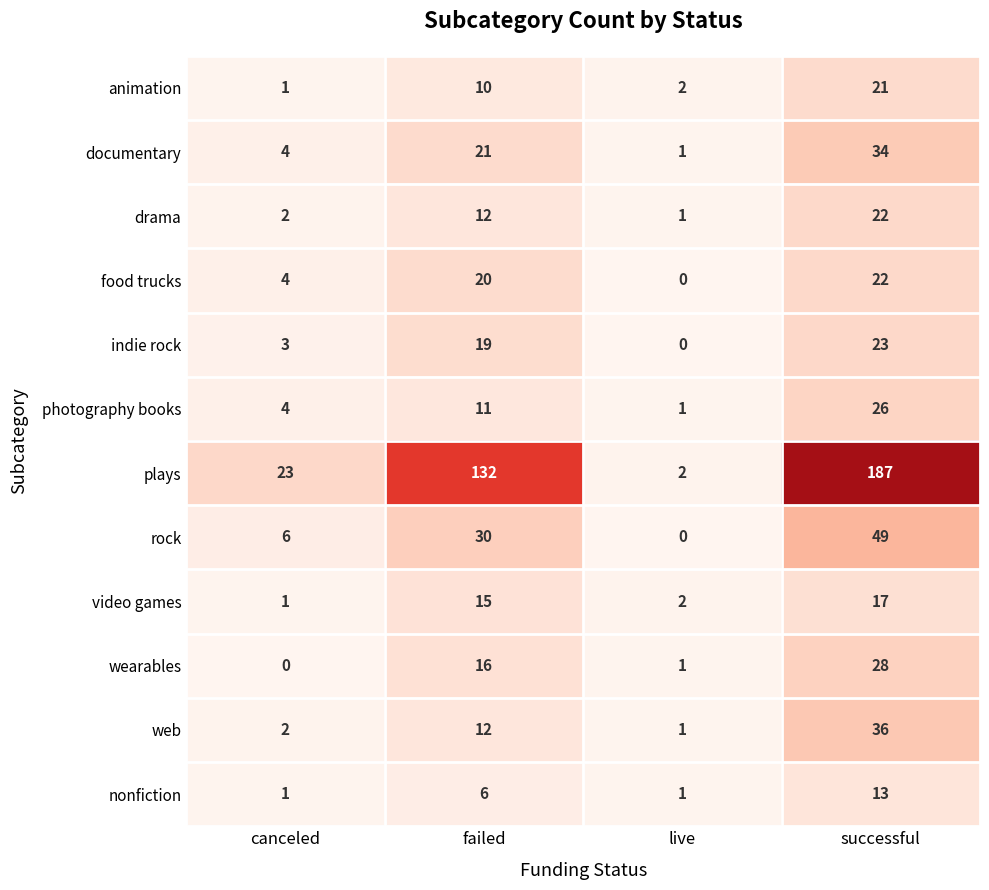

Which series changed the most between failed and successful?

plays